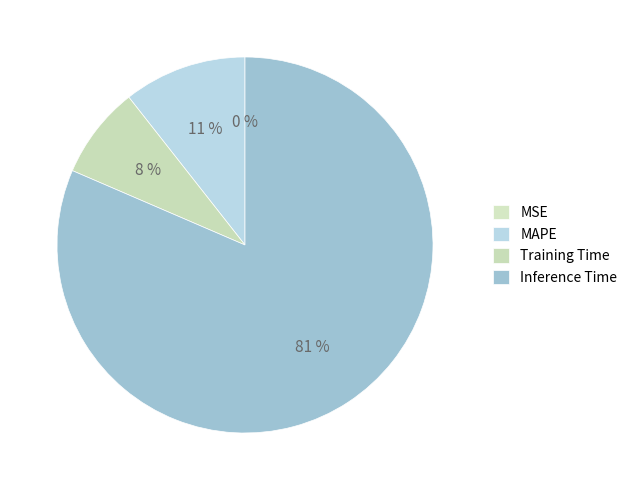

Is there a majority slice in this chart?

Yes